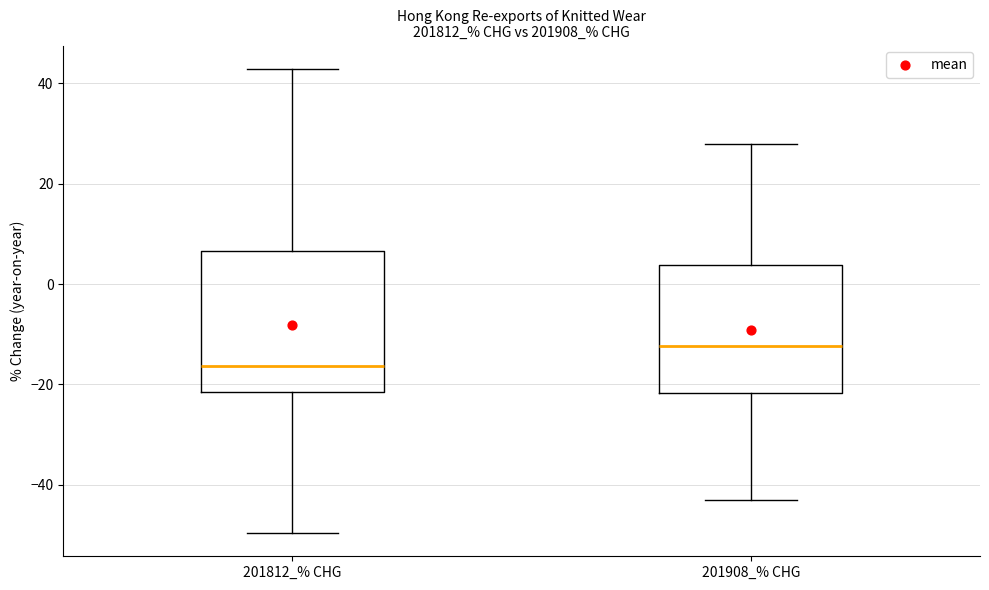

Comparing the boxes themselves (not the whiskers), which one is the tallest?

201812_% CHG